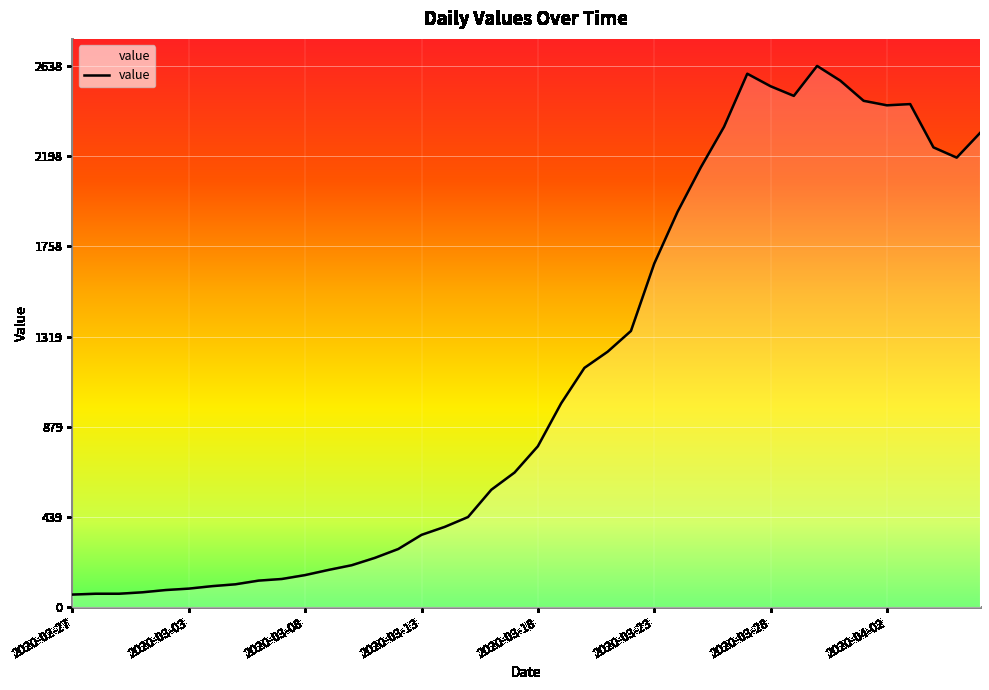

What is the smallest value displayed?

61